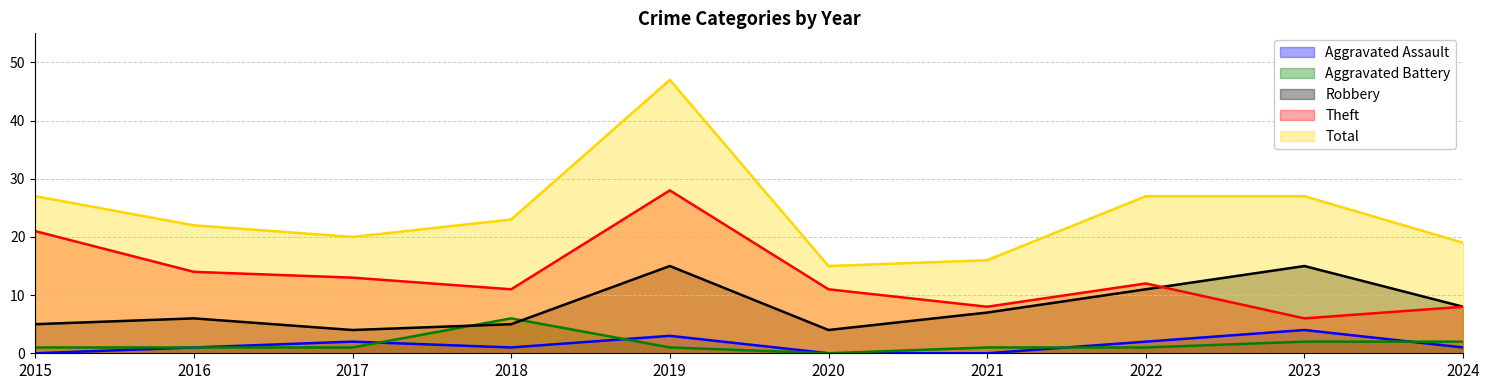

What is the difference between the Total values at 2023 and 2021?

11